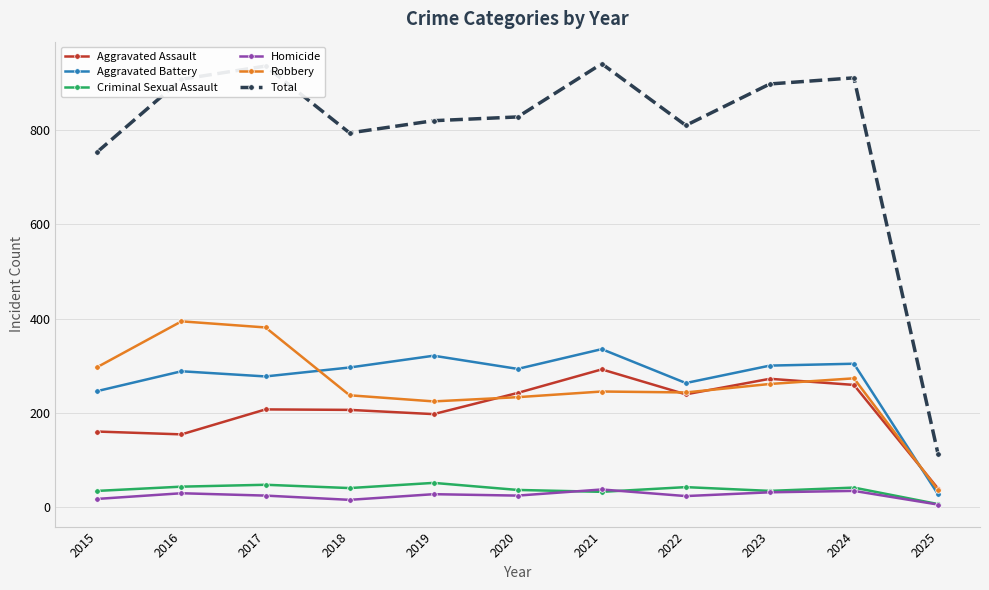

True or false: Homicide and Total intersect in this chart.

False